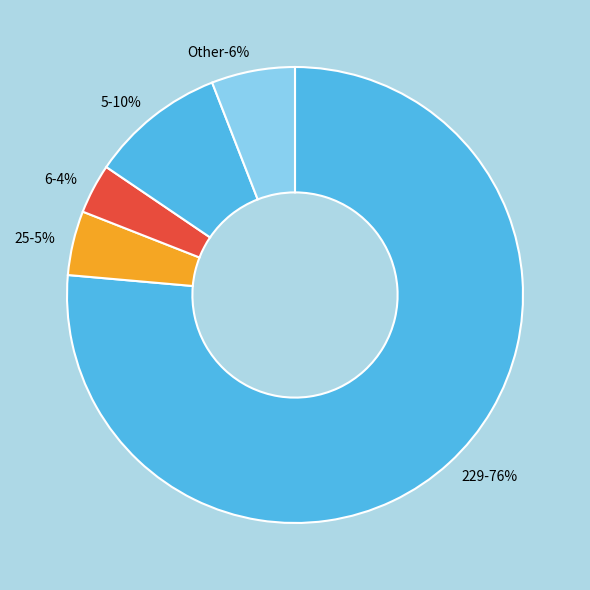

Which slice is the largest?

229